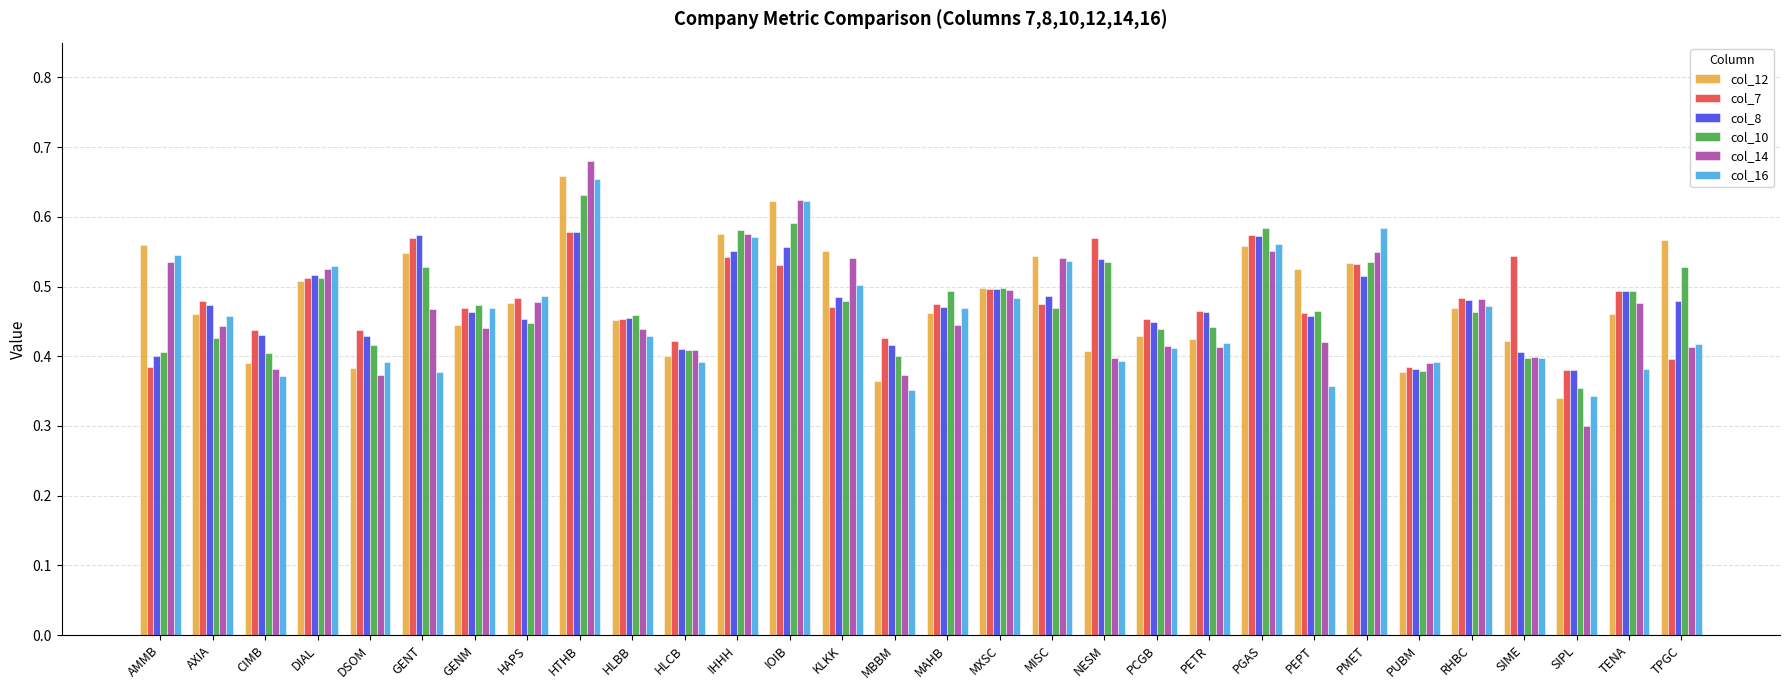

Is the value of col_14 at DIAL greater than the value of col_8 at HAPS?

Yes